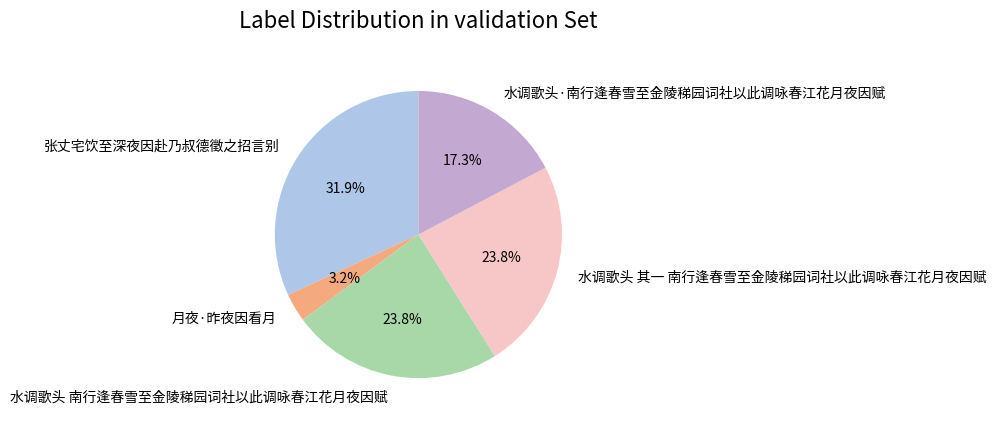

How many slices are in this pie chart?

5